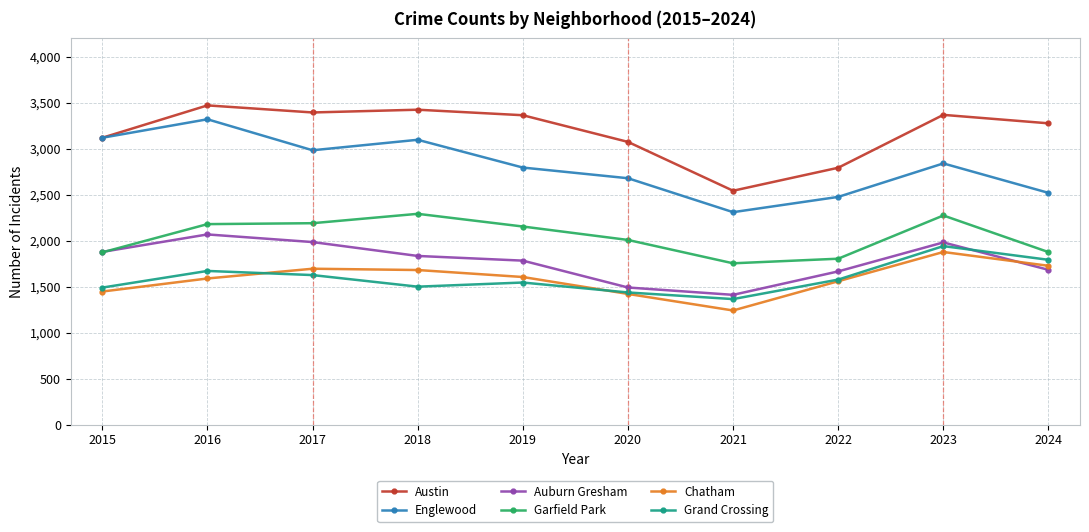

True or false: Englewood and Garfield Park cross at least once.

False